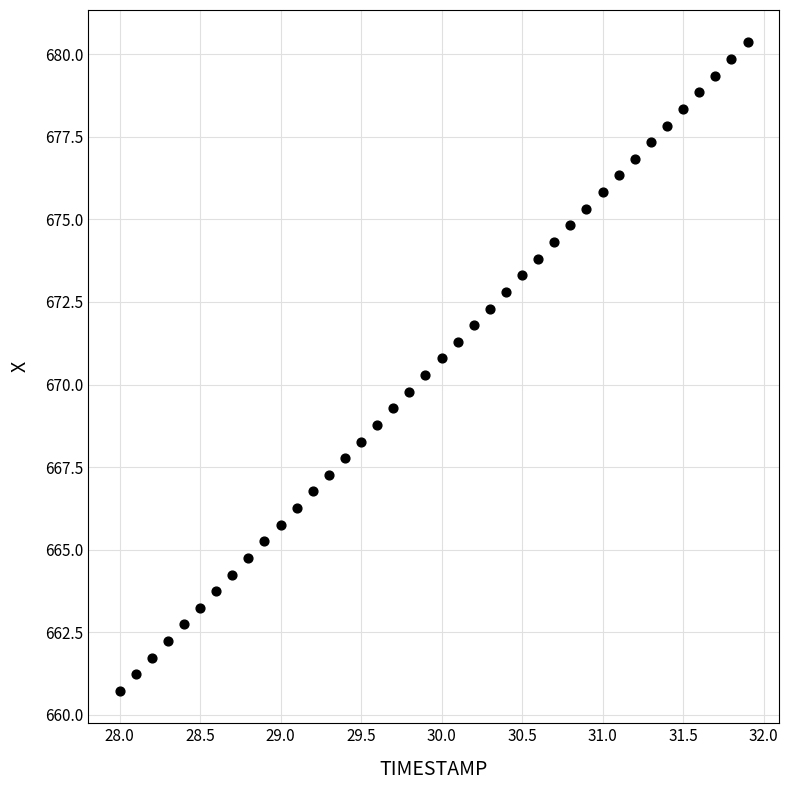

What is the range of Y values (max minus min)?

19.6